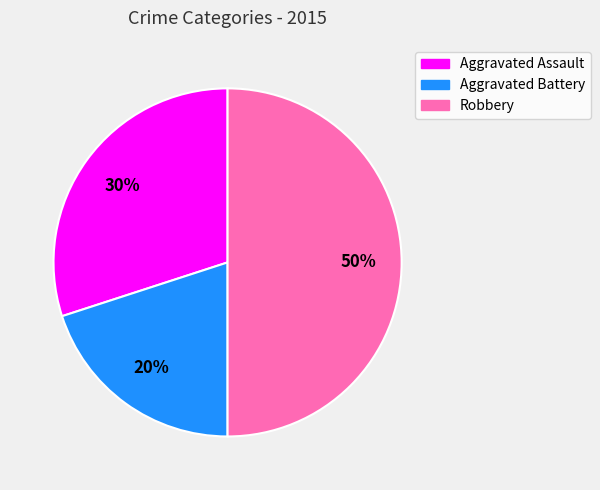

The Aggravated Assault slice represents 30% of the pie. True or false?

True